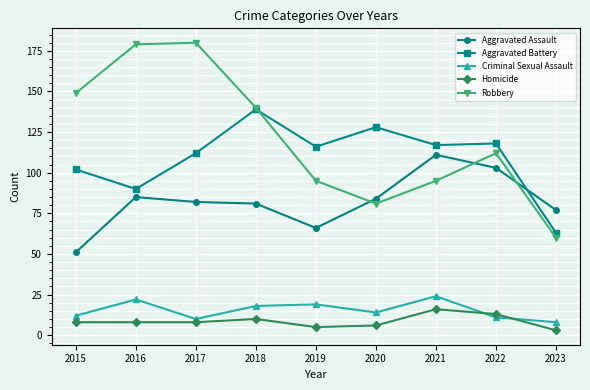

The Robbery series shows 95 at 2019. True or false?

True